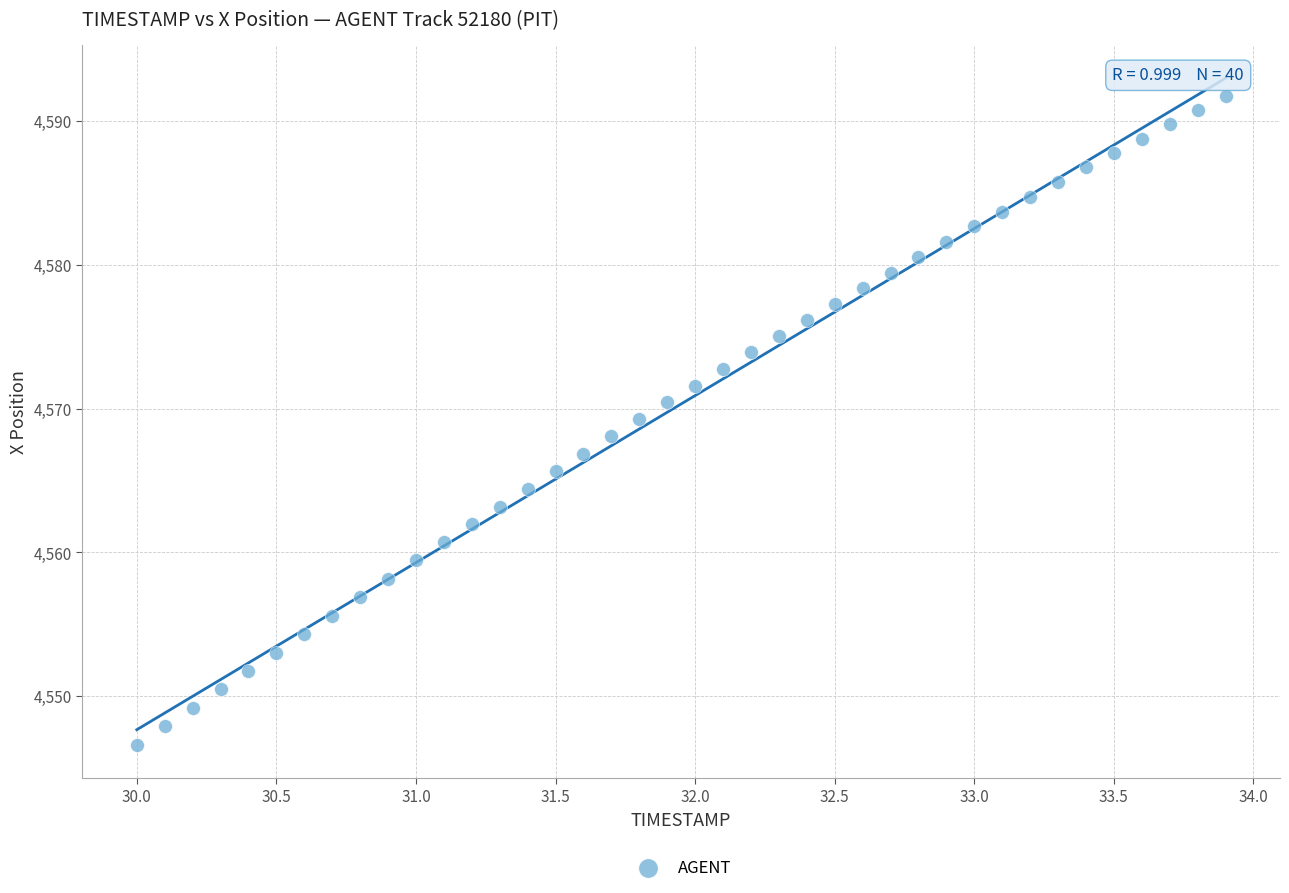

What is the range of Y values (max minus min)?

45.1